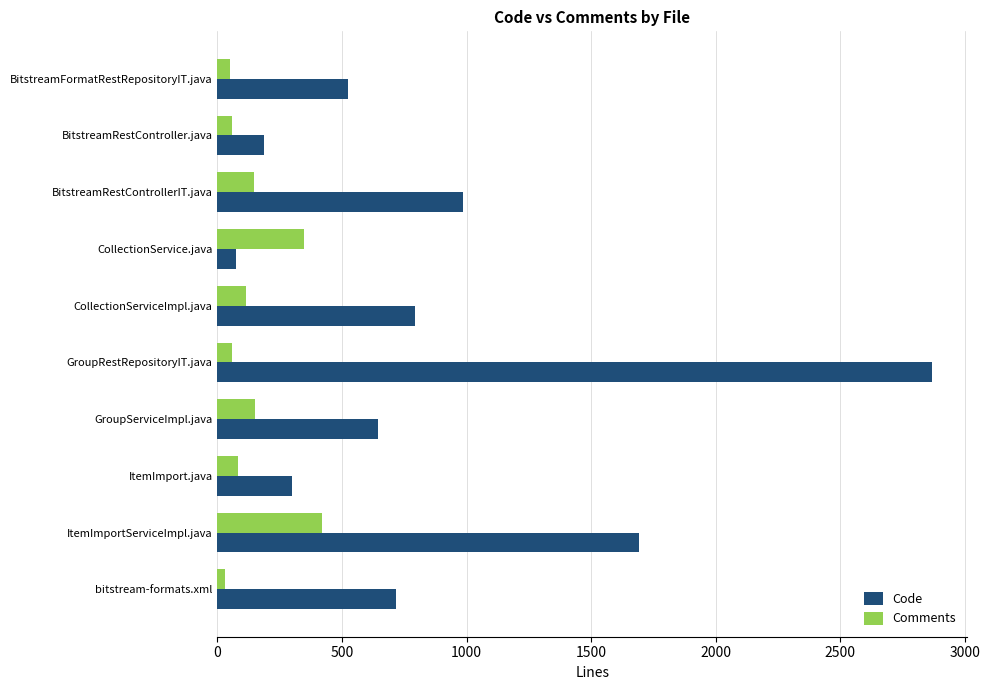

The Code series shows 646 at GroupServiceImpl.java. True or false?

True